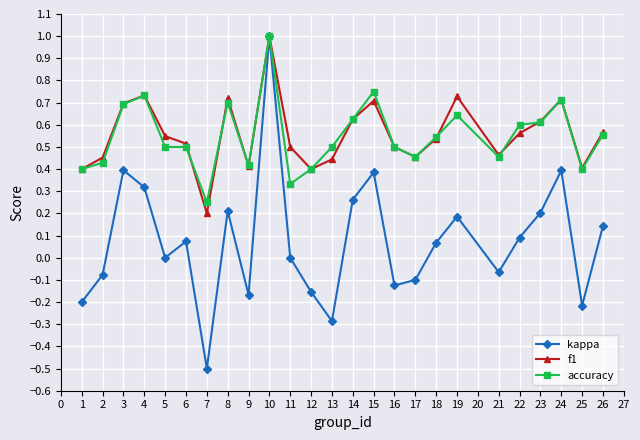

Which series changed the most between 2 and 10?

kappa